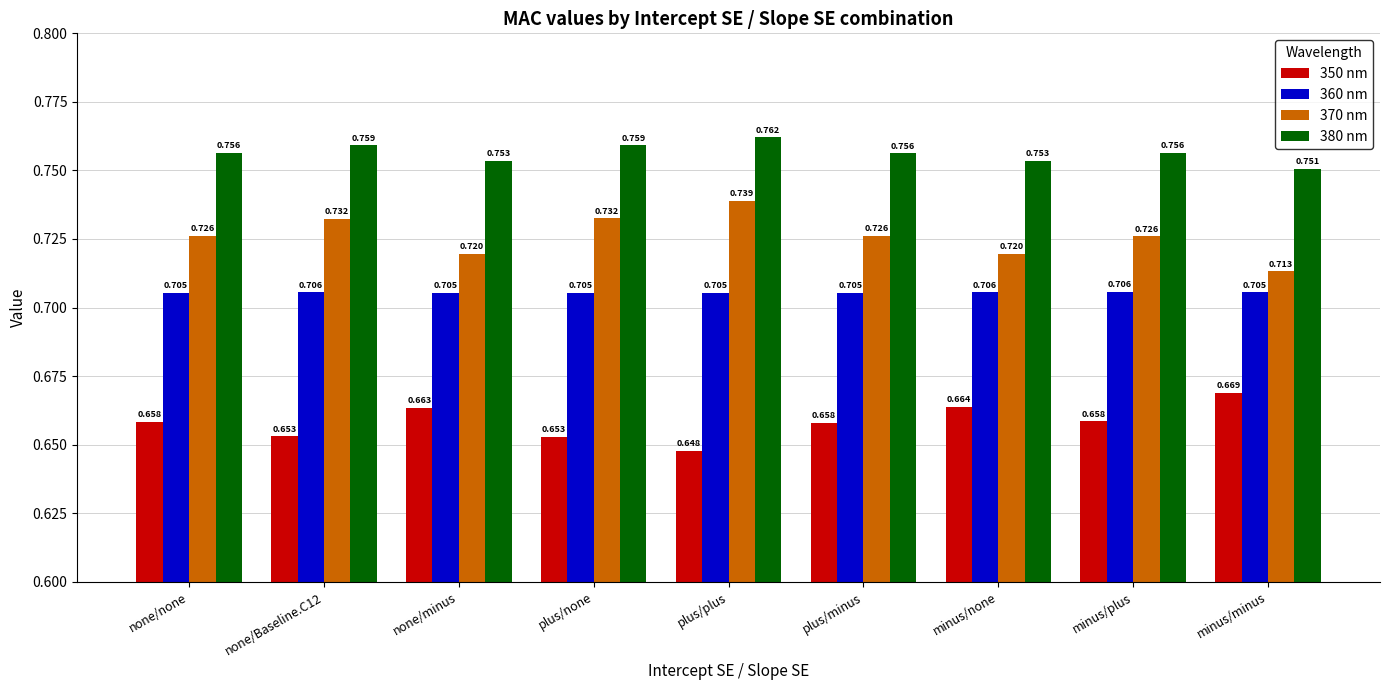

Which category has the lowest value in the 370 nm series?

minus/minus